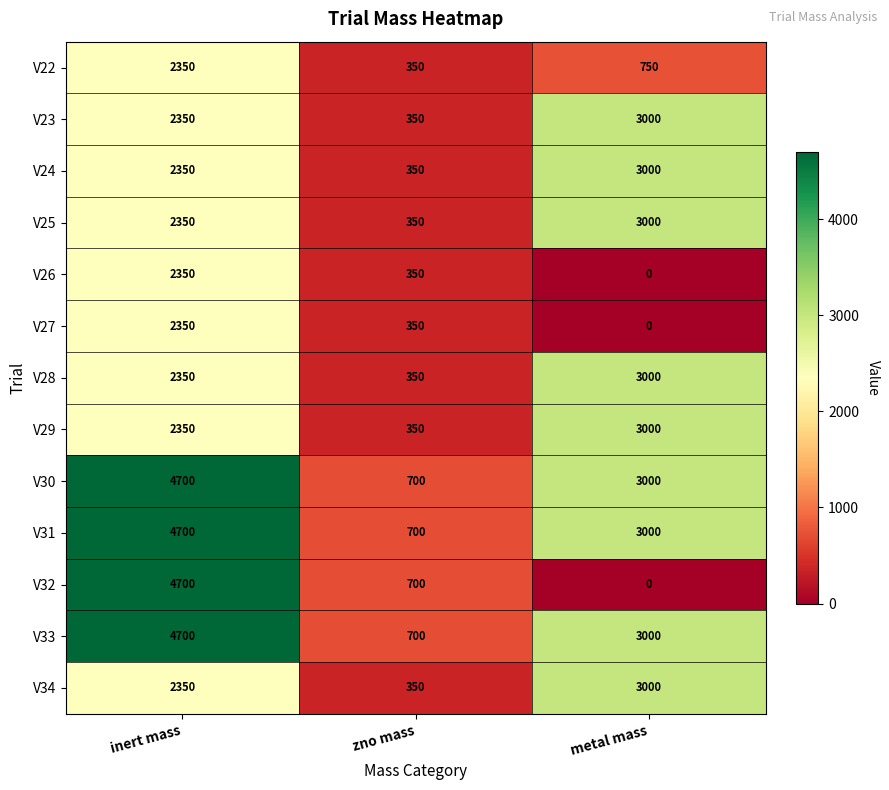

What is the total value across all series at inert mass?

39950